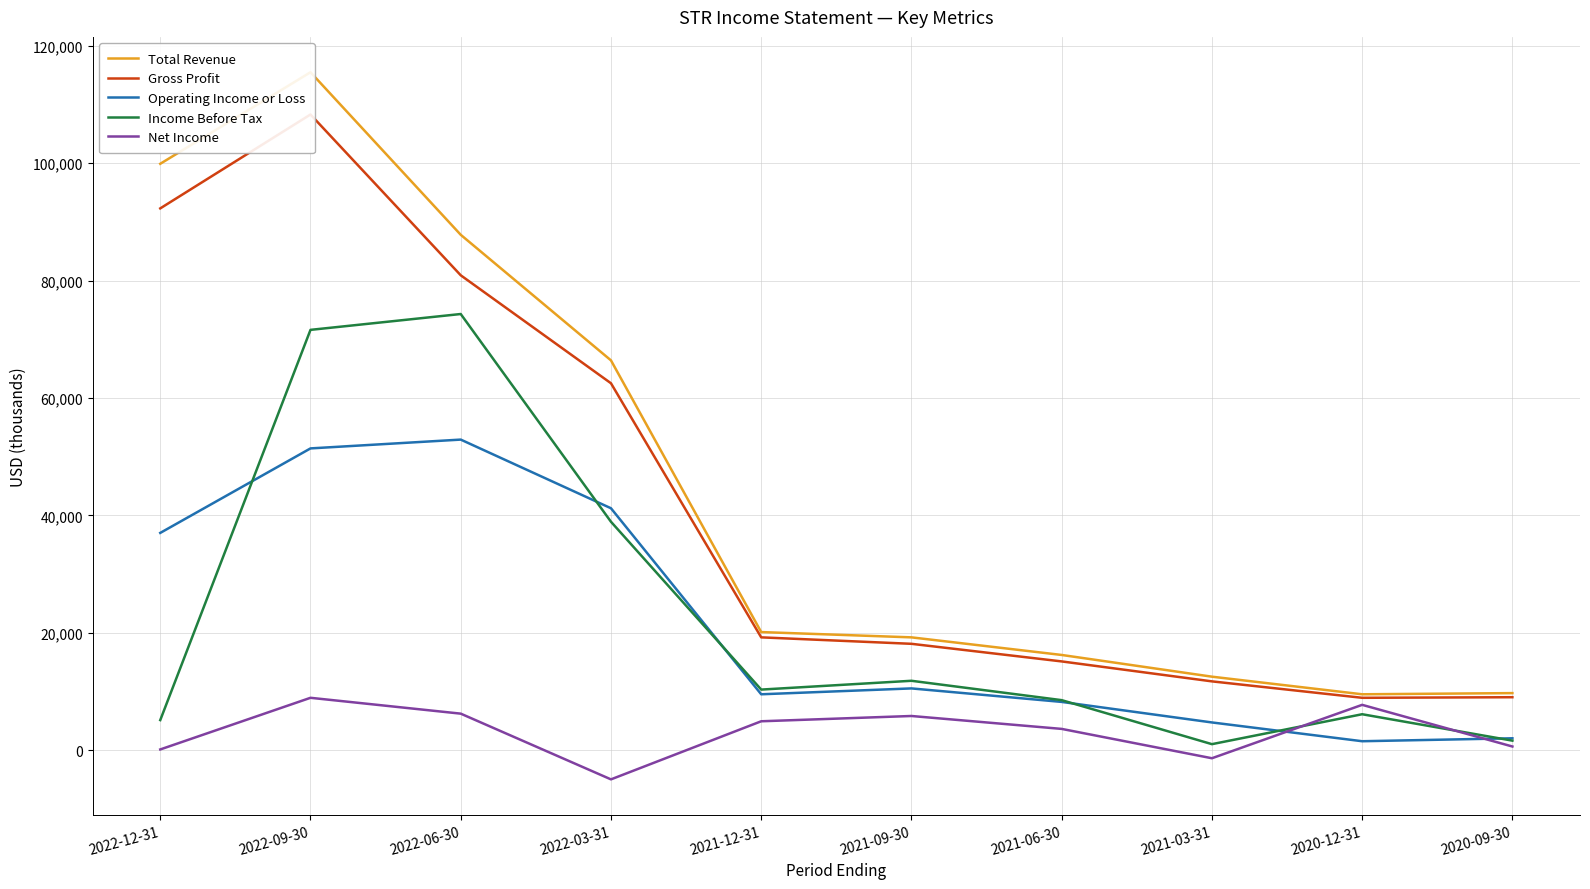

Which series has the widest spread of values?

Total Revenue